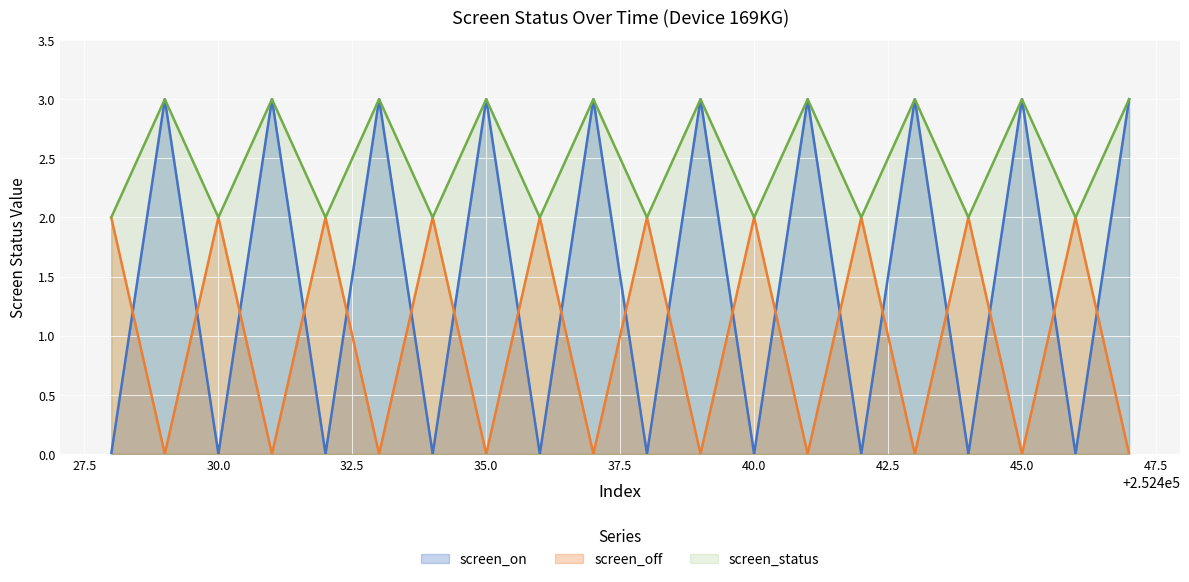

How many lines are shown in the chart?

3